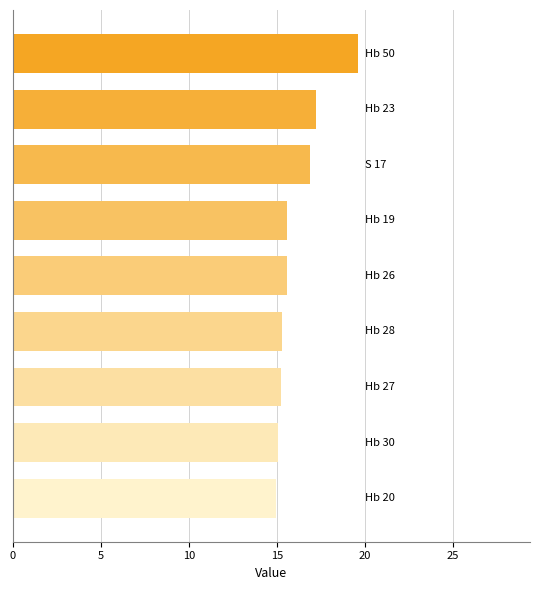

What is the value of the 3rd bar from the top?

16.9